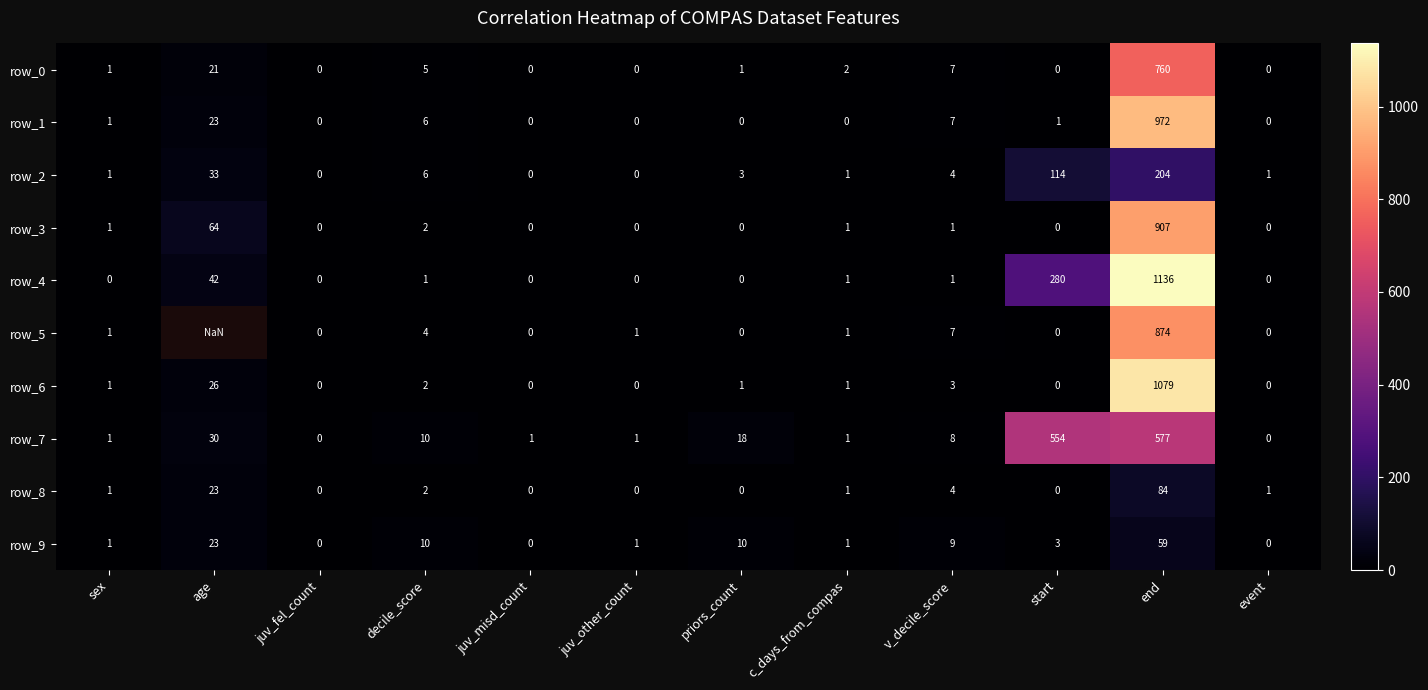

What is the greatest value displayed?

1136.0